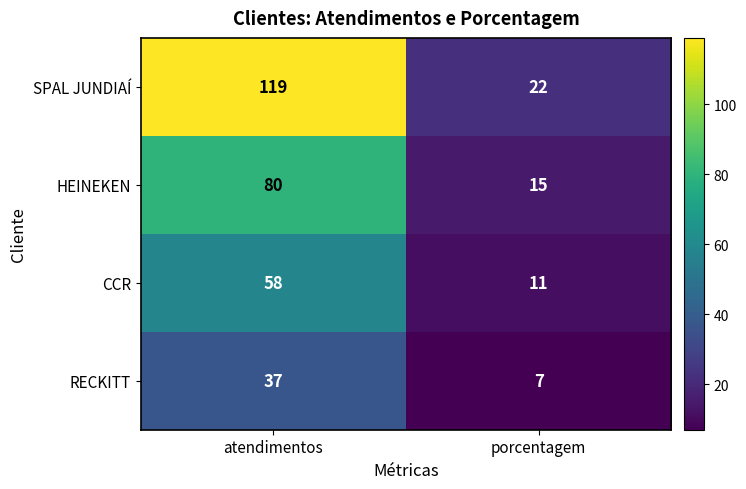

Read the RECKITT value at atendimentos, to the nearest 5.

35